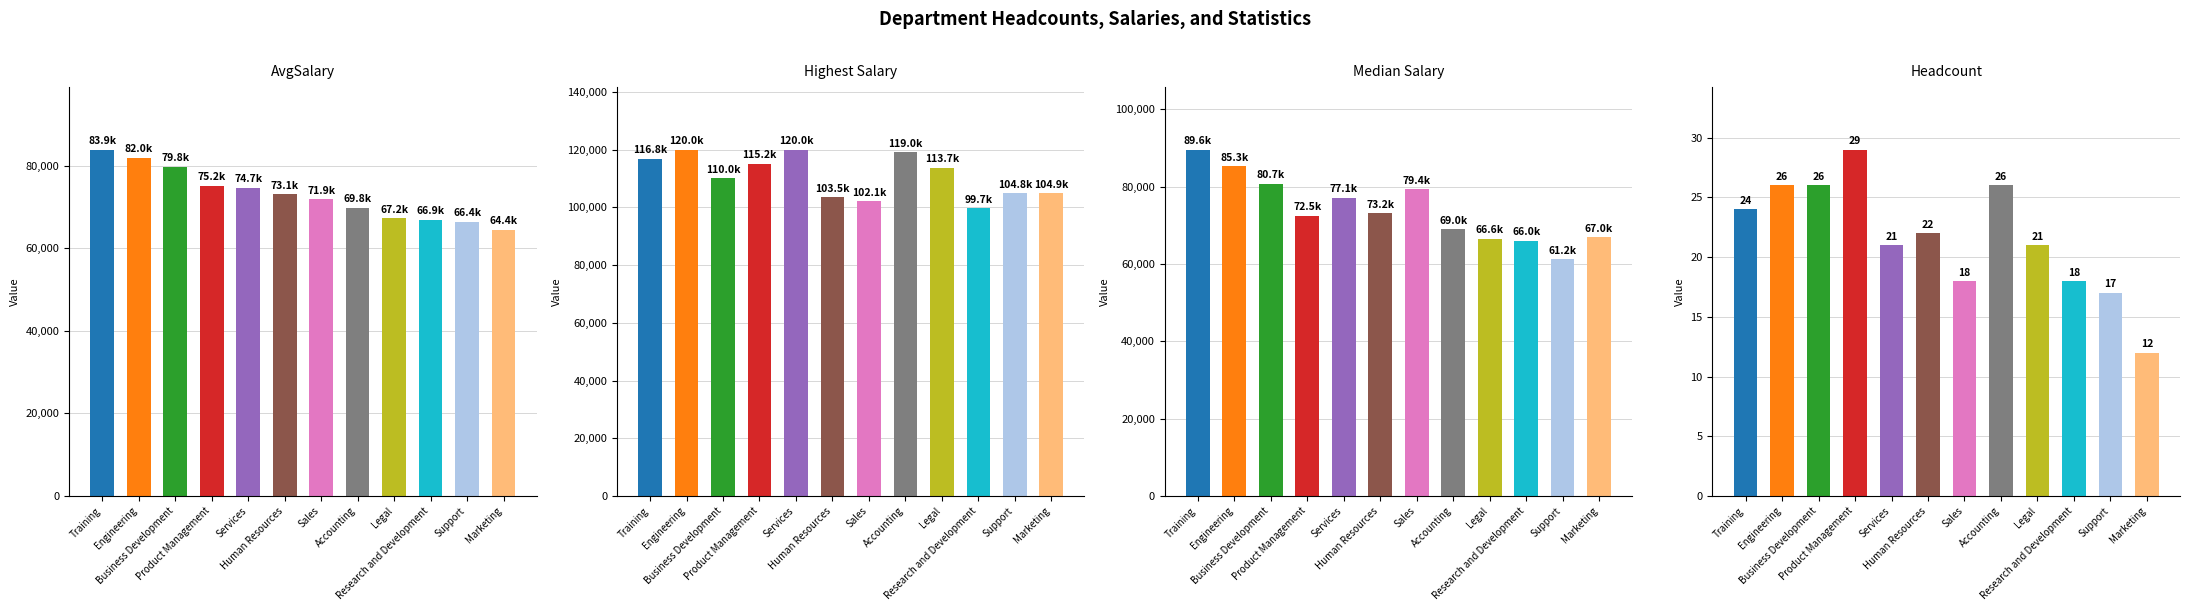

Reading left to right, what are all the values shown in this chart?

AvgSalary: Training=83884.0	Engineering=81976.4	Business Development=79781.8	Product Management=75179.1	Services=74674.0	Human Resources=73109.4	Sales=71897.1	Accounting=69806.9	Legal=67242.5	Research and Development=66910.8	Support=66432.5	Marketing=64441.3
Highest Salary: Training=116767.6	Engineering=120000.0	Business Development=110042.4	Product Management=115191.4	Services=120000.0	Human Resources=103494.9	Sales=102129.4	Accounting=119022.5	Legal=113747.6	Research and Development=99683.7	Support=104802.6	Marketing=104903.8
Median Salary: Training=89569.4	Engineering=85332.3	Business Development=80695.7	Product Management=72502.6	Services=77096.1	Human Resources=73182.8	Sales=79396.7	Accounting=69025.6	Legal=66572.6	Research and Development=65995.4	Support=61214.3	Marketing=66961.5
Headcount: Training=24.0	Engineering=26.0	Business Development=26.0	Product Management=29.0	Services=21.0	Human Resources=22.0	Sales=18.0	Accounting=26.0	Legal=21.0	Research and Development=18.0	Support=17.0	Marketing=12.0